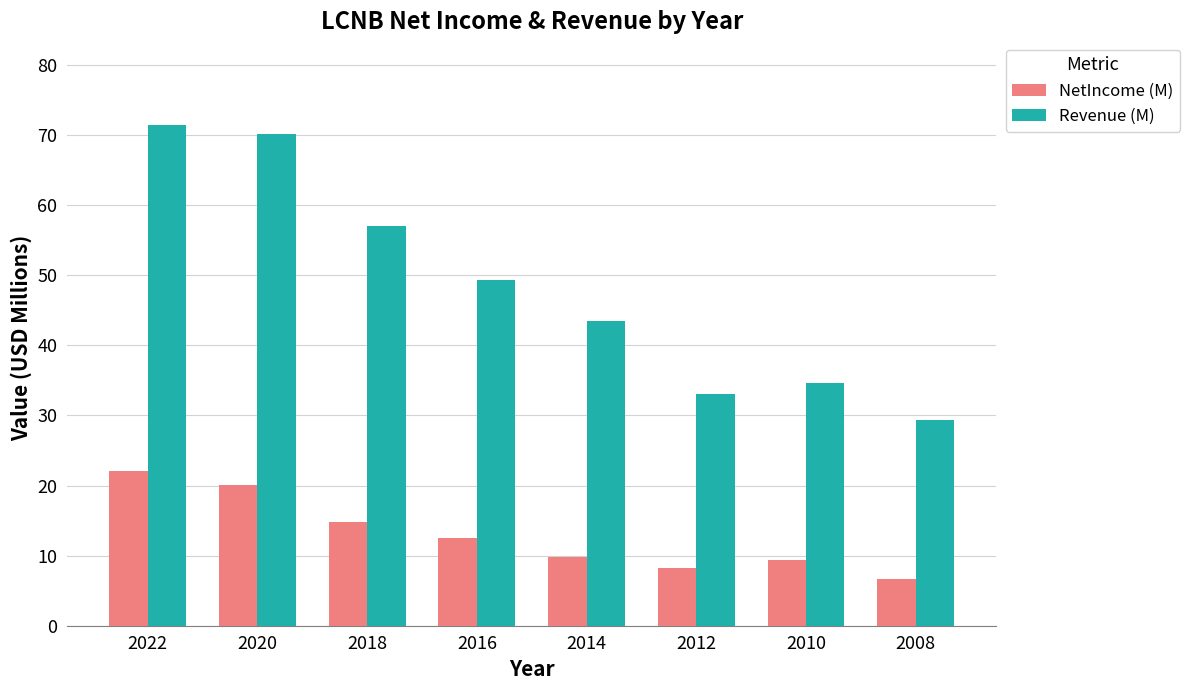

What are all the series names shown in the legend?

NetIncome (M), Revenue (M)